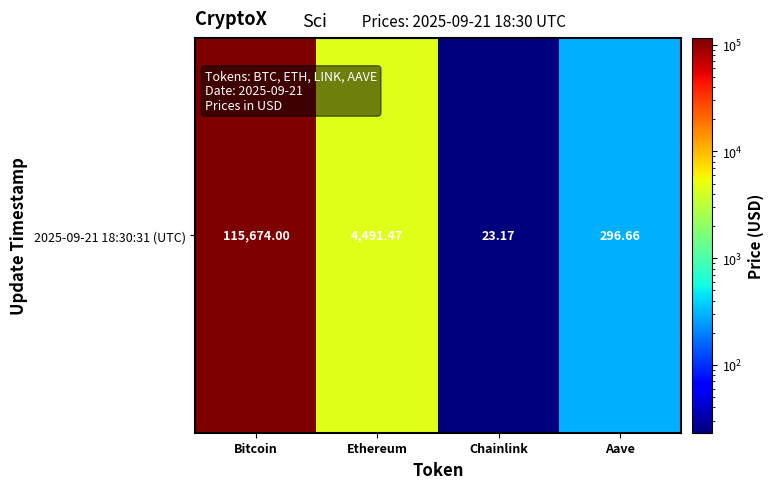

What is the change in value from Chainlink to Aave?

+273.5